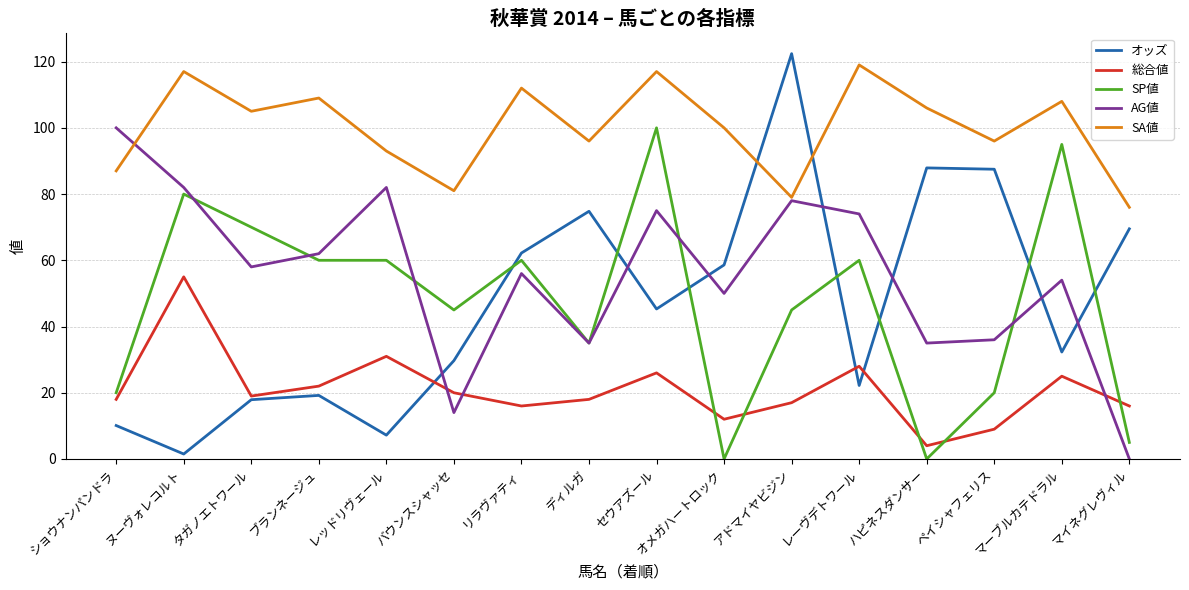

Where do SA値 and AG値 first cross each other?

ショウナンパンドラ and ヌーヴォレコルト